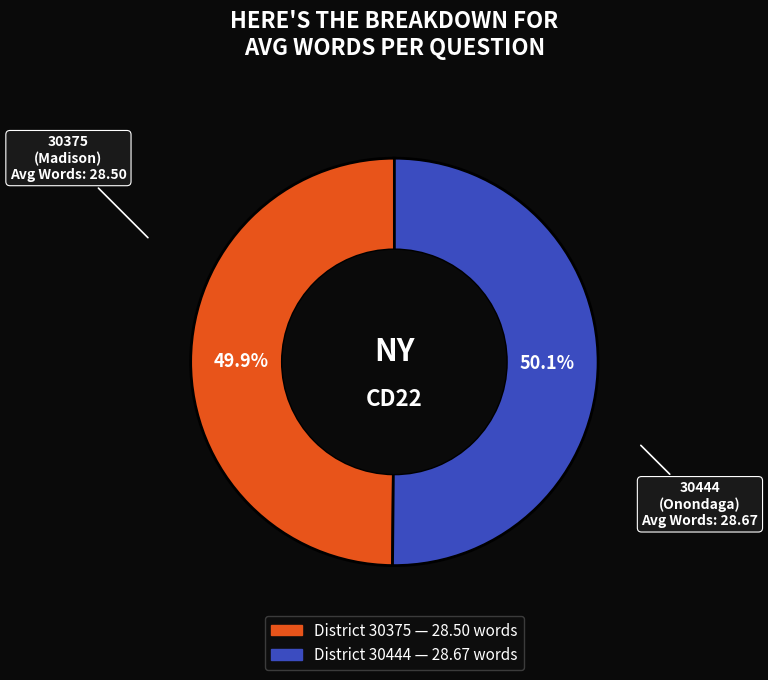

Is there a majority slice in this chart?

Yes